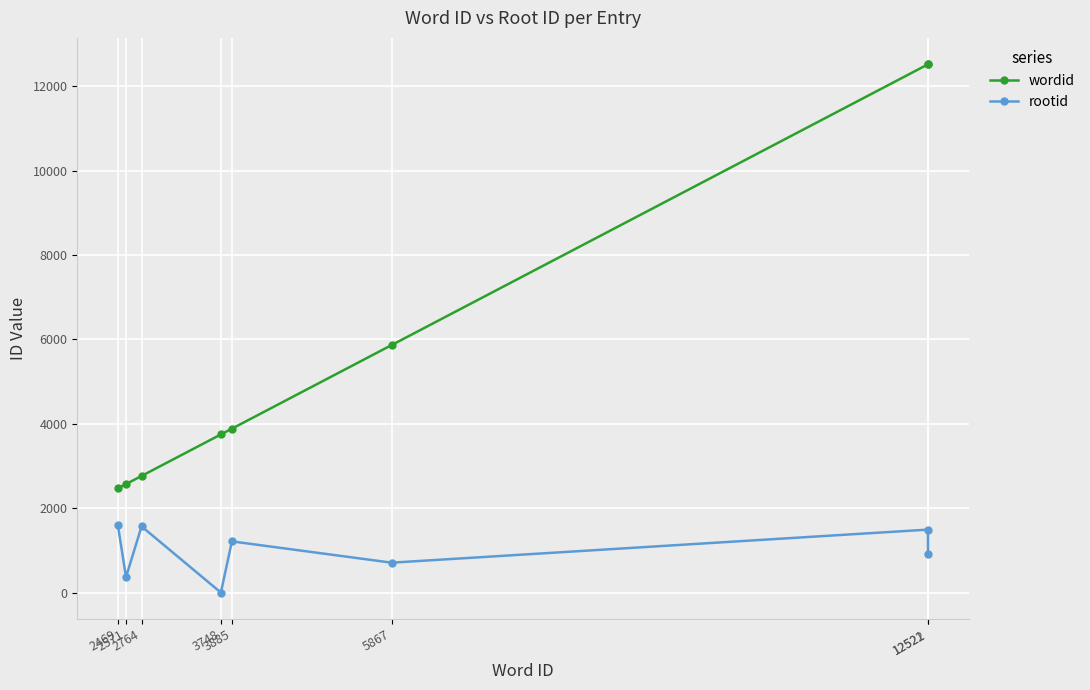

True or false: rootid has more than 1 interior local peaks.

True